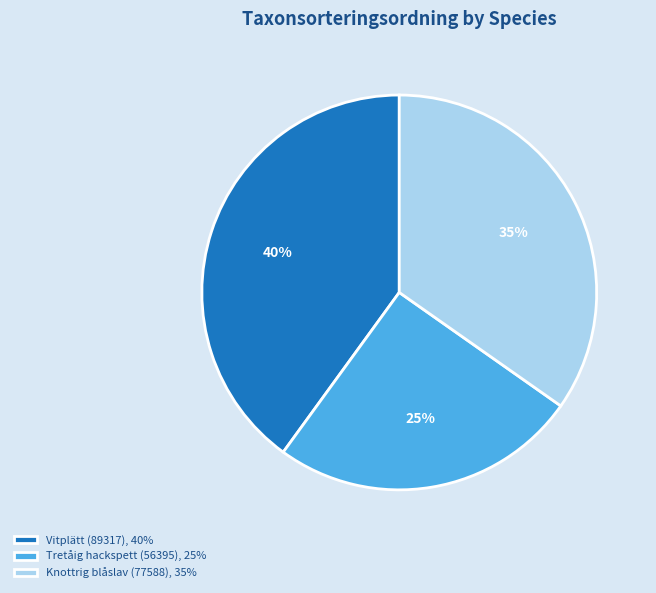

To the nearest percent, what is the difference between the Tretåig hackspett (56395) and Vitplätt (89317) slice percentages?

15%